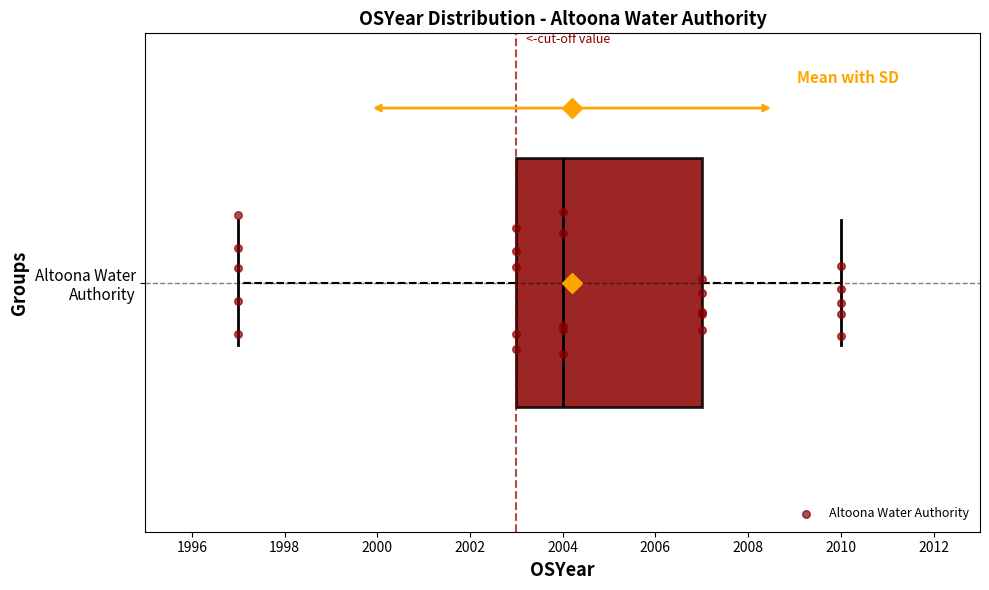

Where does the right whisker of the box for Altoona Water Authority end on the x-axis? The values are not printed on the chart, so give them approximately, as read against the axis.

2010